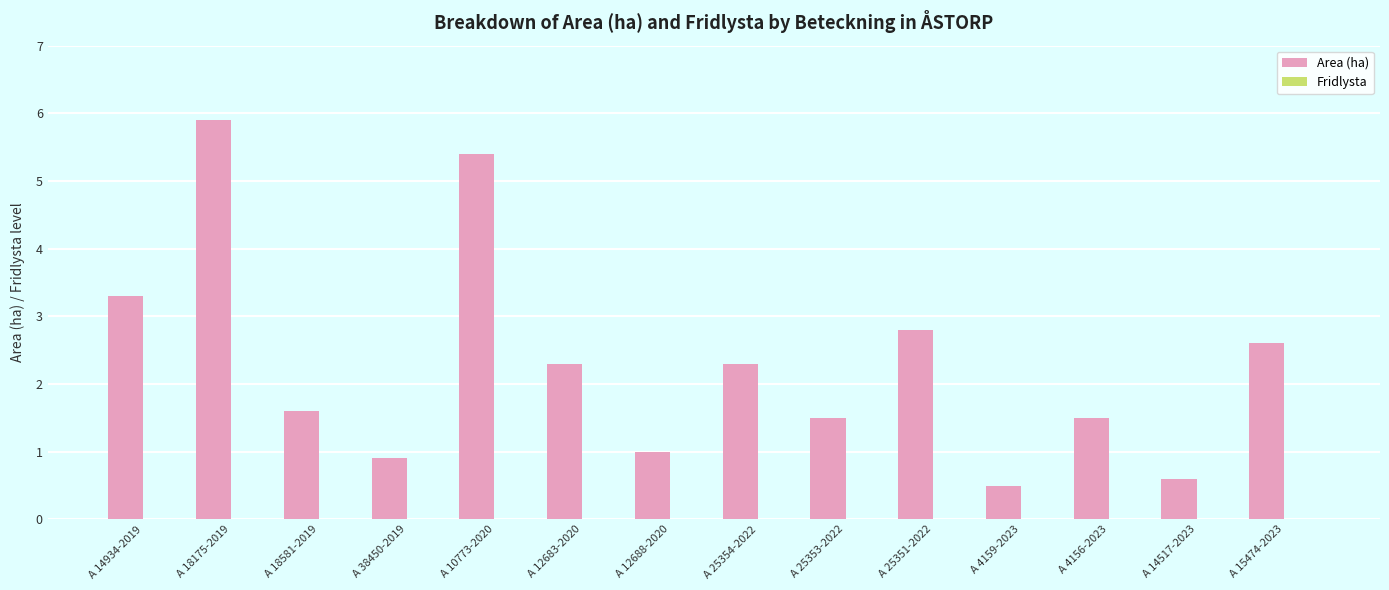

What is the greatest value displayed?

5.9